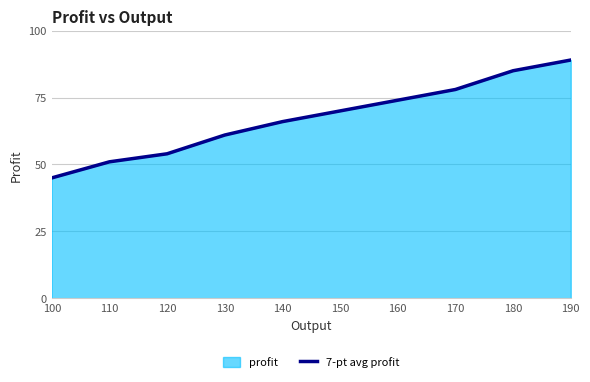

What is the sum of the values at 180 and 130?

146